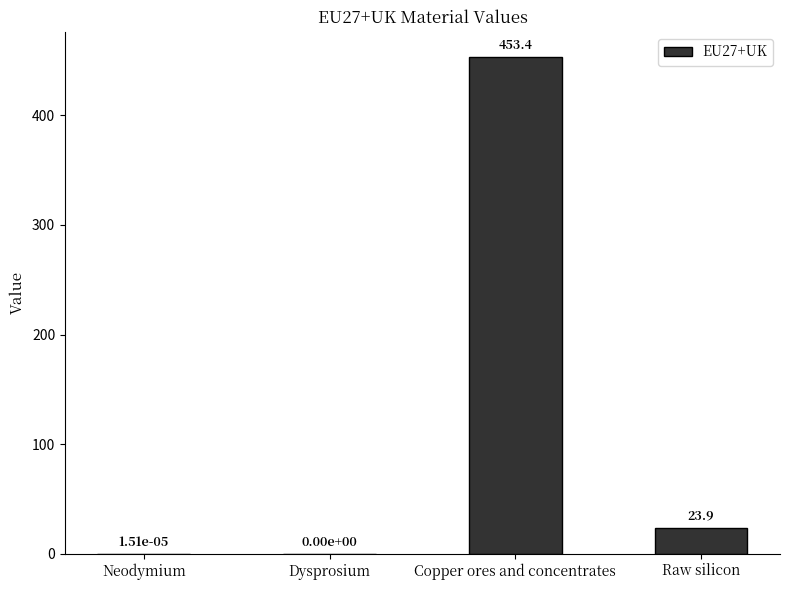

At which label is the value closest to 226?

Raw silicon